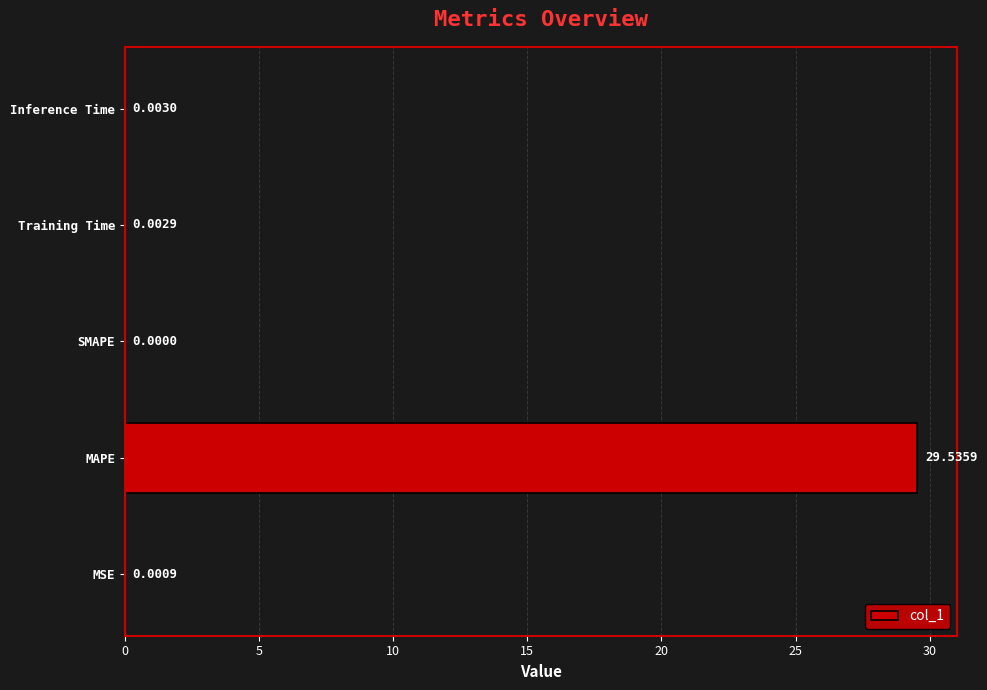

Are the bars horizontal?

Yes